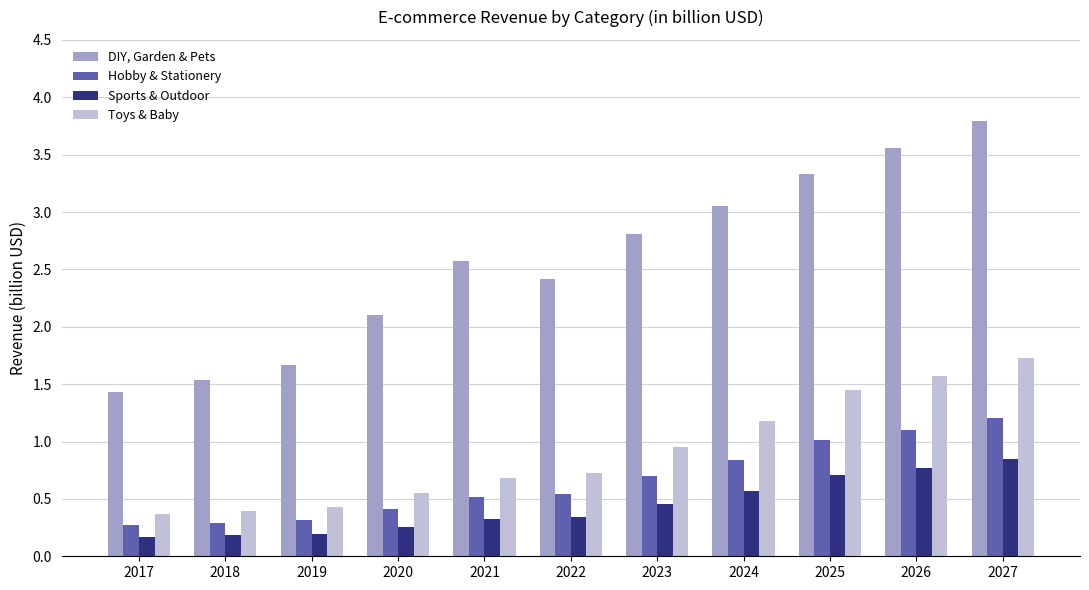

At 2021, list the series in order from largest to smallest.

DIY, Garden & Pets, Toys & Baby, Hobby & Stationery, Sports & Outdoor